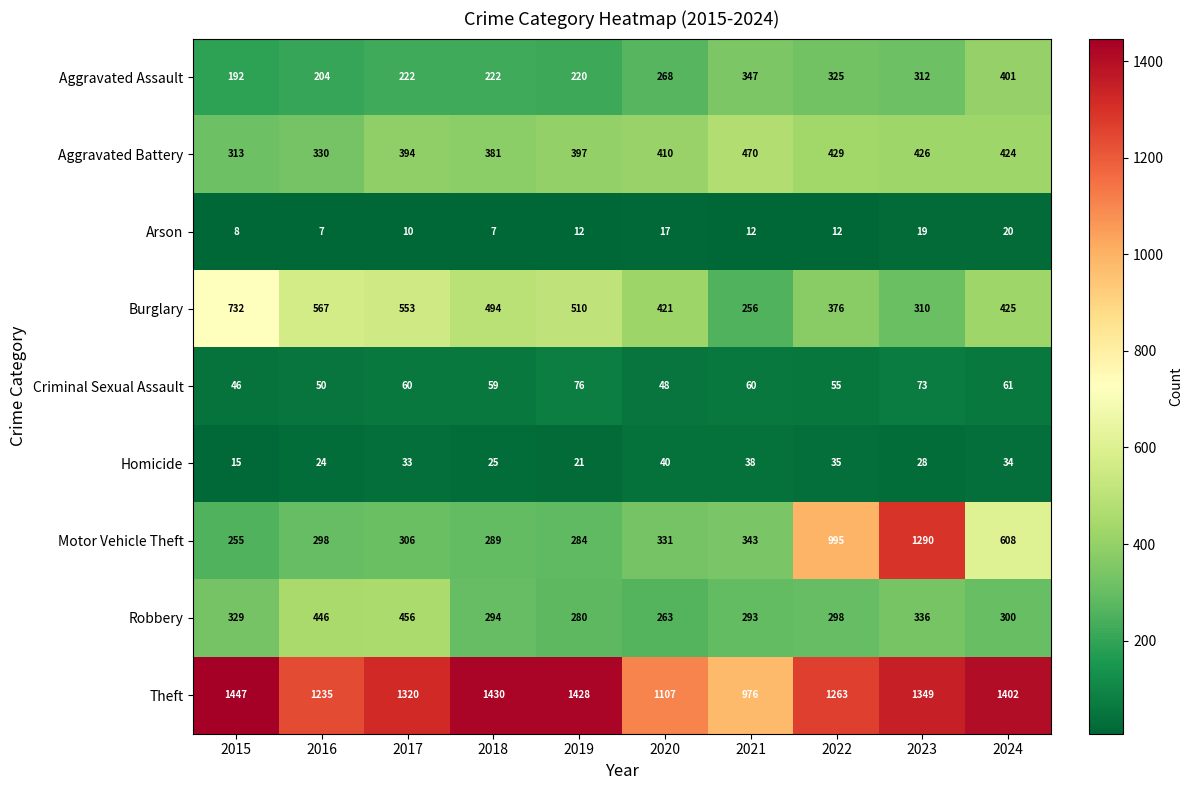

Which category has the lowest value in the Theft series?

2021